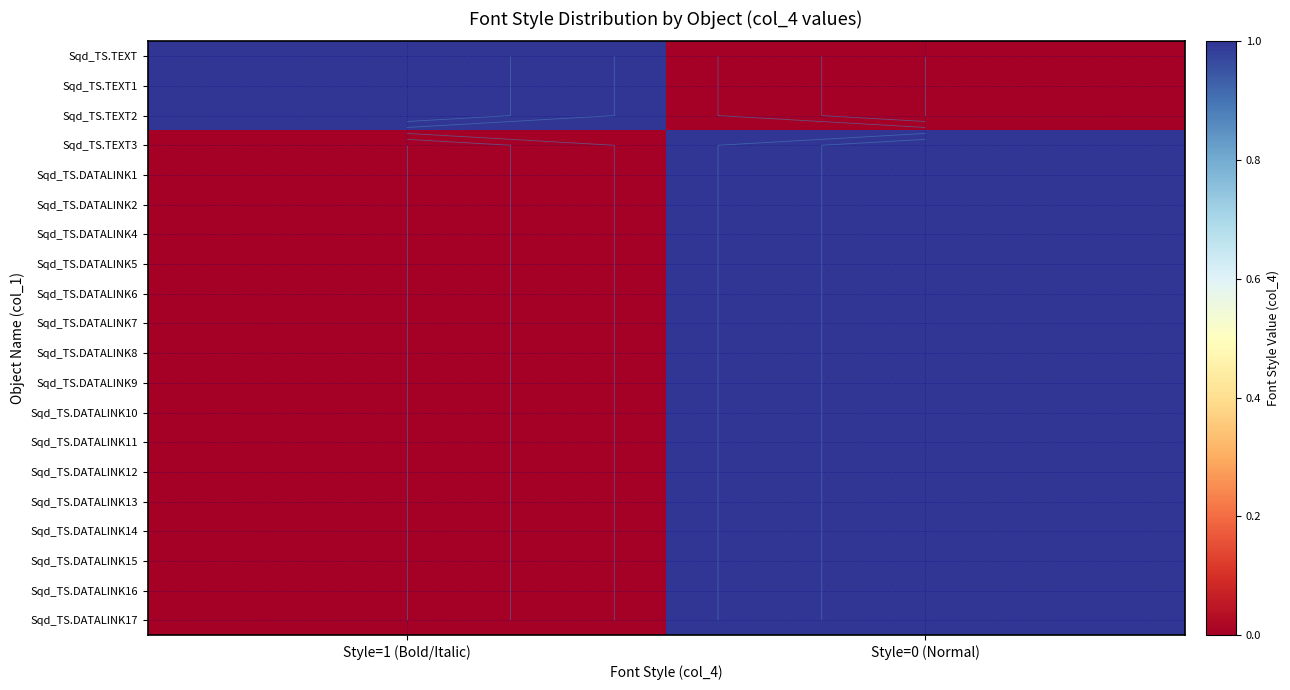

True or false: Sqd_TS.DATALINK16 has a value of 1 at Style=0 (Normal).

True